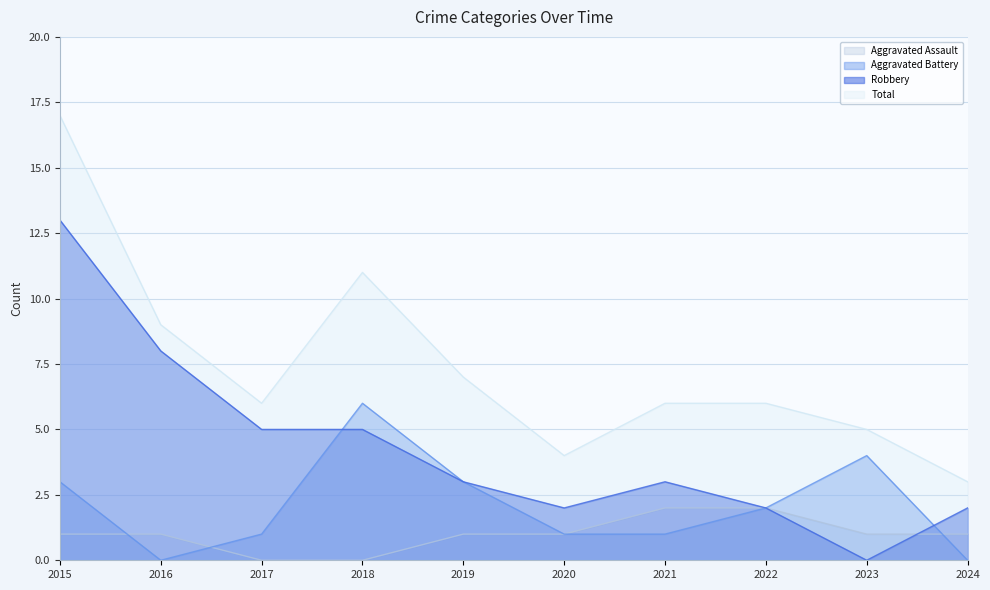

Reading left to right, transcribe all the data shown in this chart.

Aggravated Assault: 2015=1	2016=1	2017=0	2018=0	2019=1	2020=1	2021=2	2022=2	2023=1	2024=1
Aggravated Battery: 2015=3	2016=0	2017=1	2018=6	2019=3	2020=1	2021=1	2022=2	2023=4	2024=0
Robbery: 2015=13	2016=8	2017=5	2018=5	2019=3	2020=2	2021=3	2022=2	2023=0	2024=2
Total: 2015=17	2016=9	2017=6	2018=11	2019=7	2020=4	2021=6	2022=6	2023=5	2024=3